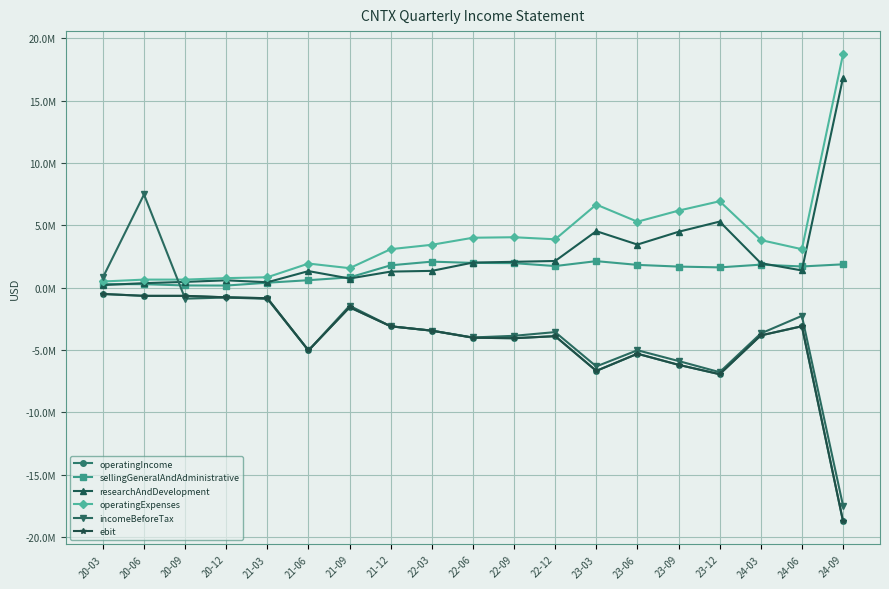

Is the value of operatingIncome at 22-06 greater than the value of researchAndDevelopment at 20-03?

No